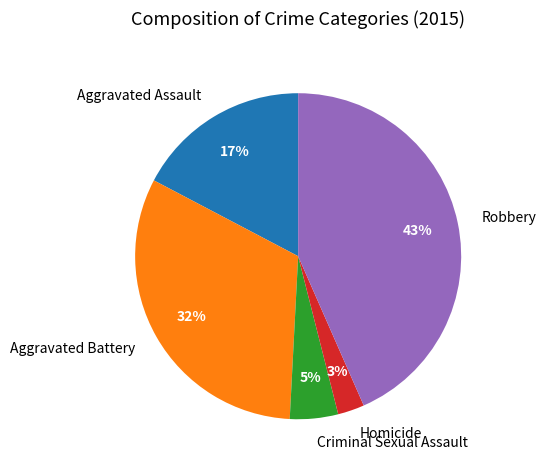

Do Homicide and Aggravated Battery together represent more than half of the pie?

No